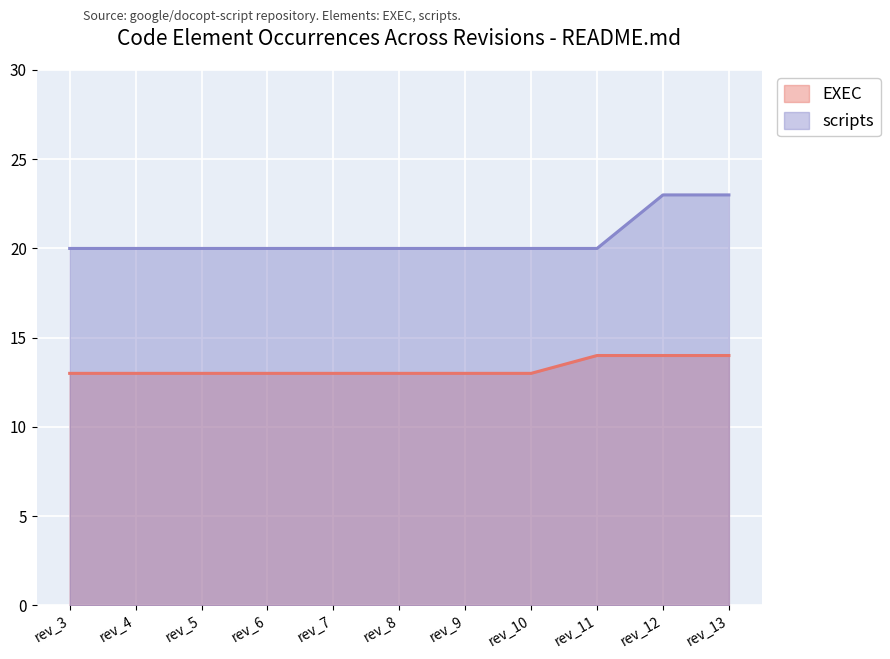

What is the value of the scripts point at the 6th from the left?

20